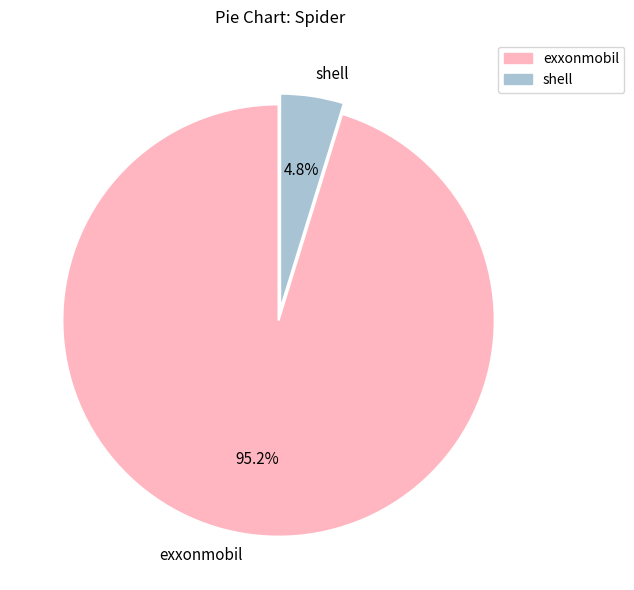

Which slice is the smallest?

shell